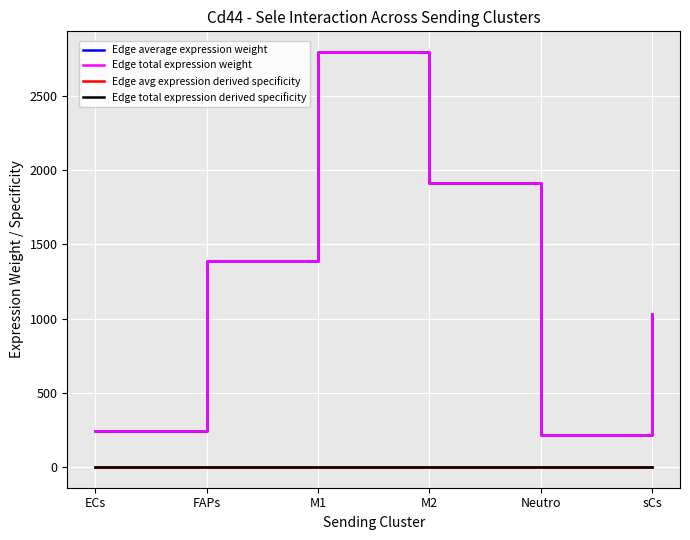

Is this an area chart (filled region under the line)?

No